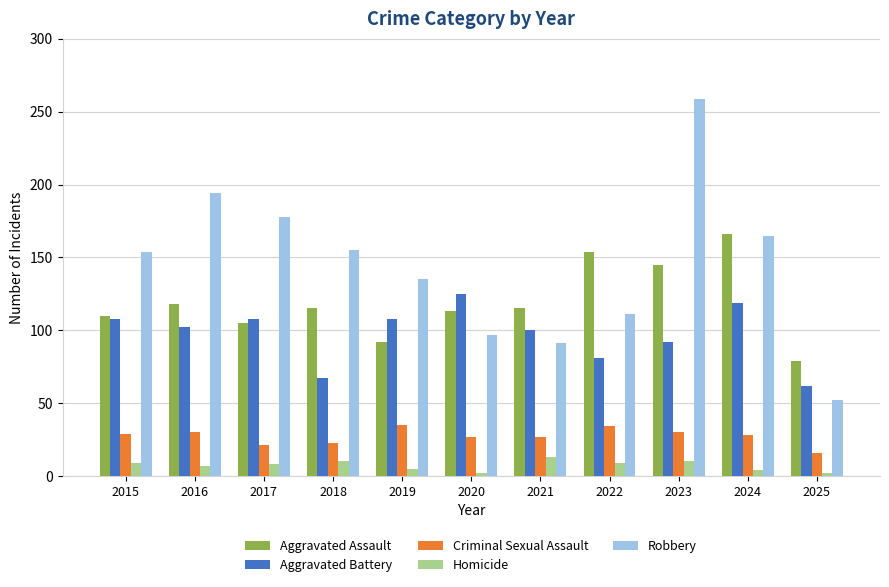

What is the difference between the highest and lowest values at 2021?

102